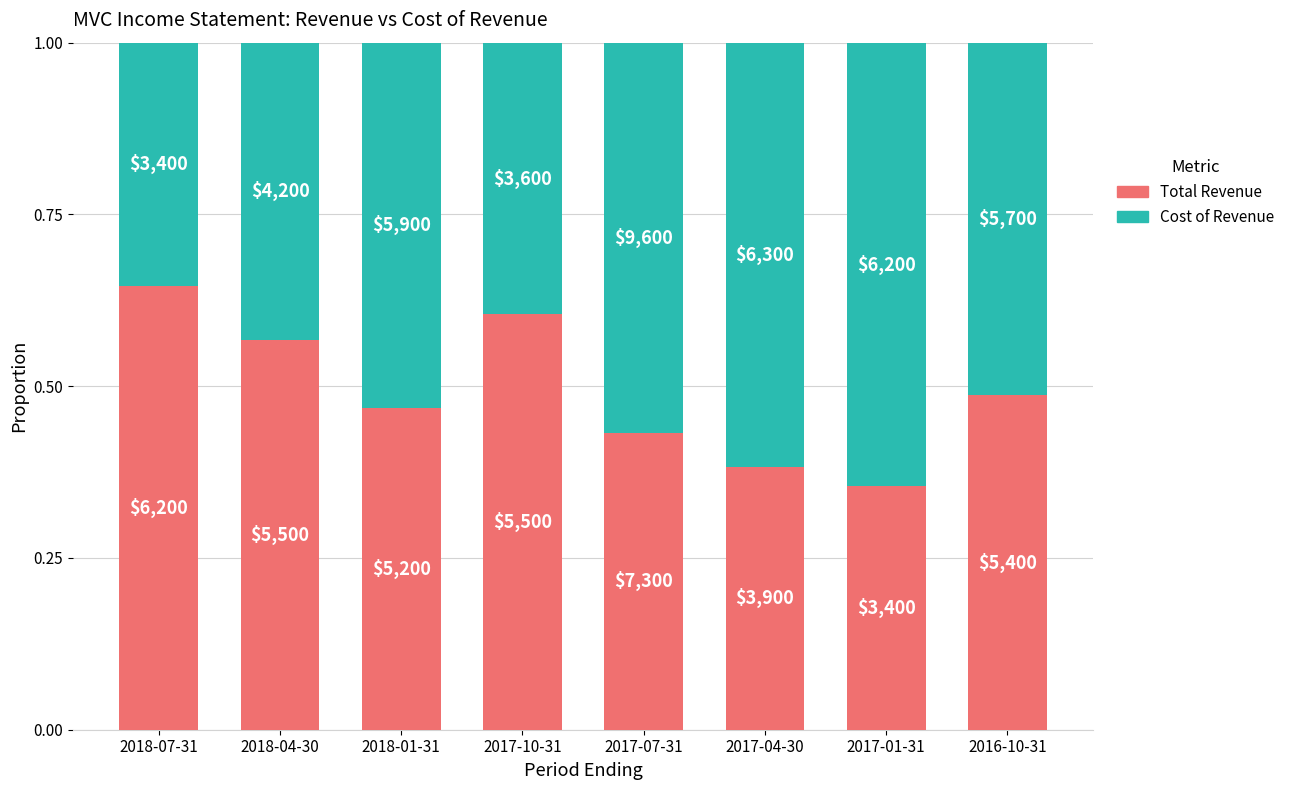

Which series has the largest total across all categories?

Cost of Revenue